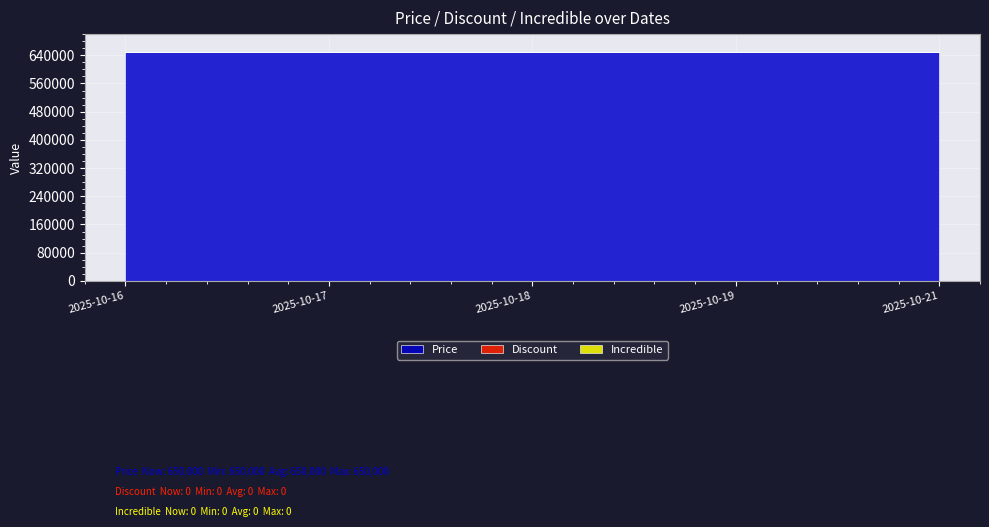

True or false: Incredible has a value of 0 at 2025-10-16.

True